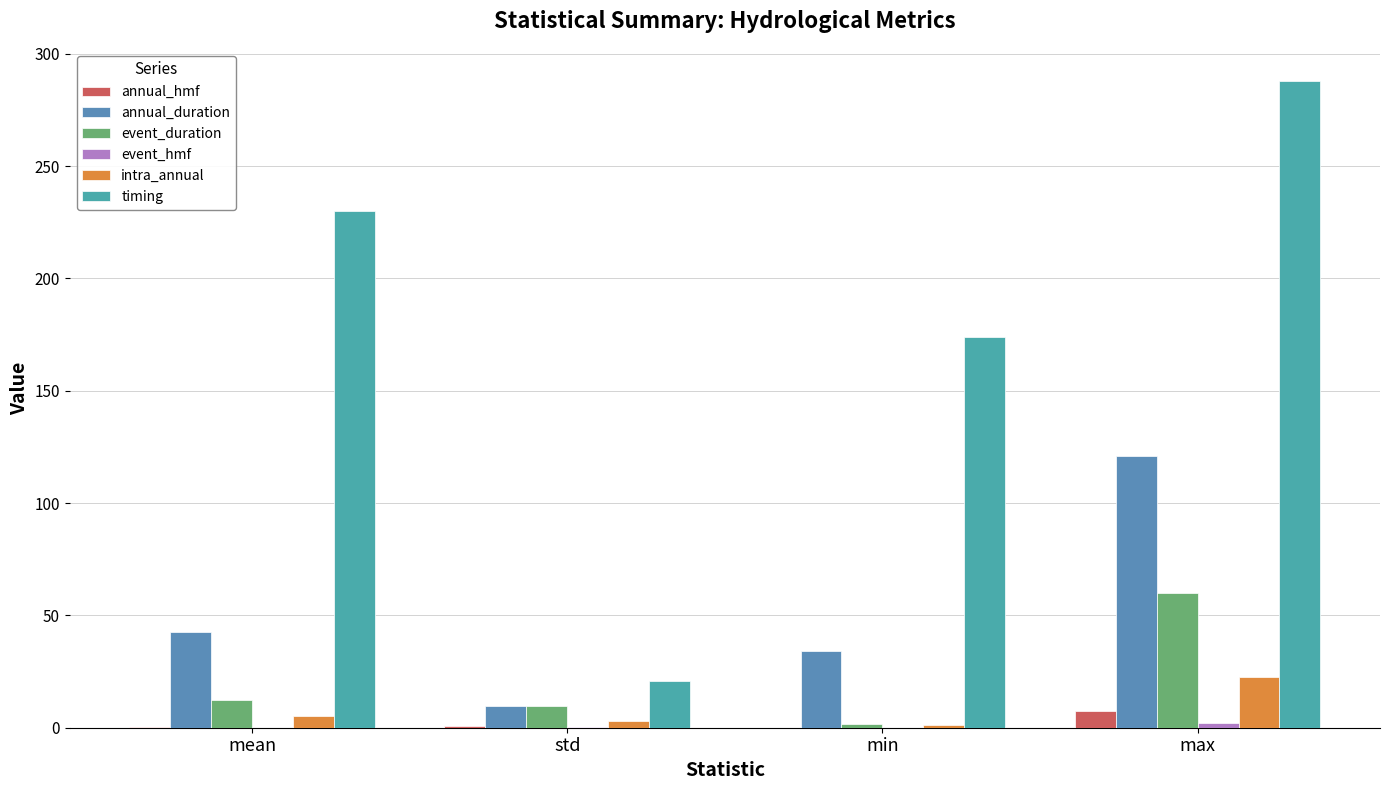

Does the chart contain stacked bars?

No